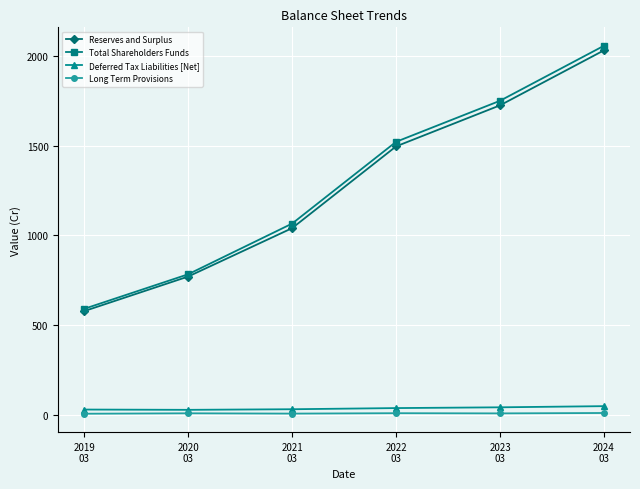

What is the label of the 5th point from the right?

2020
03